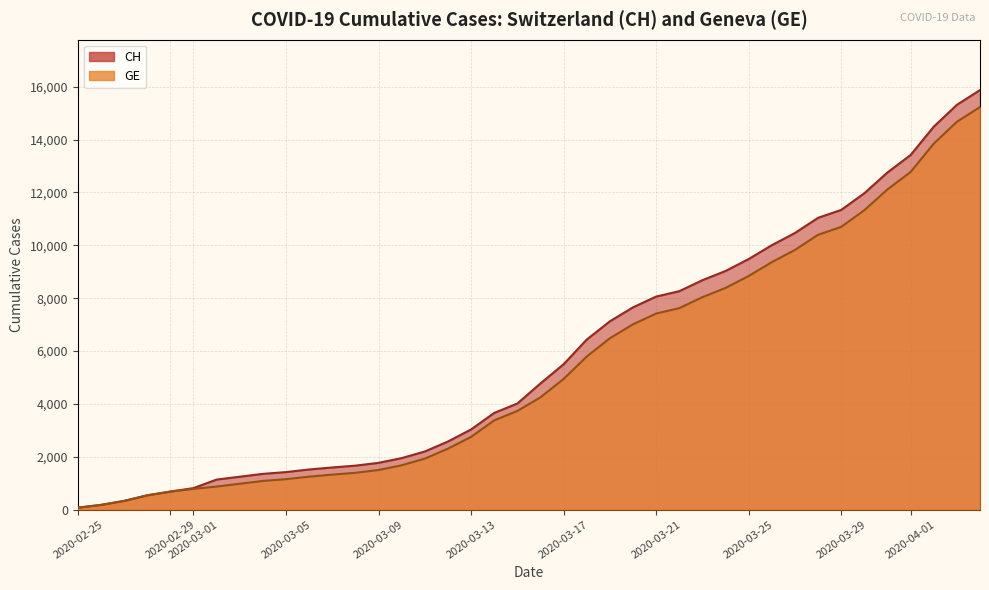

At which label does GE first exceed 4248?

2020-03-17